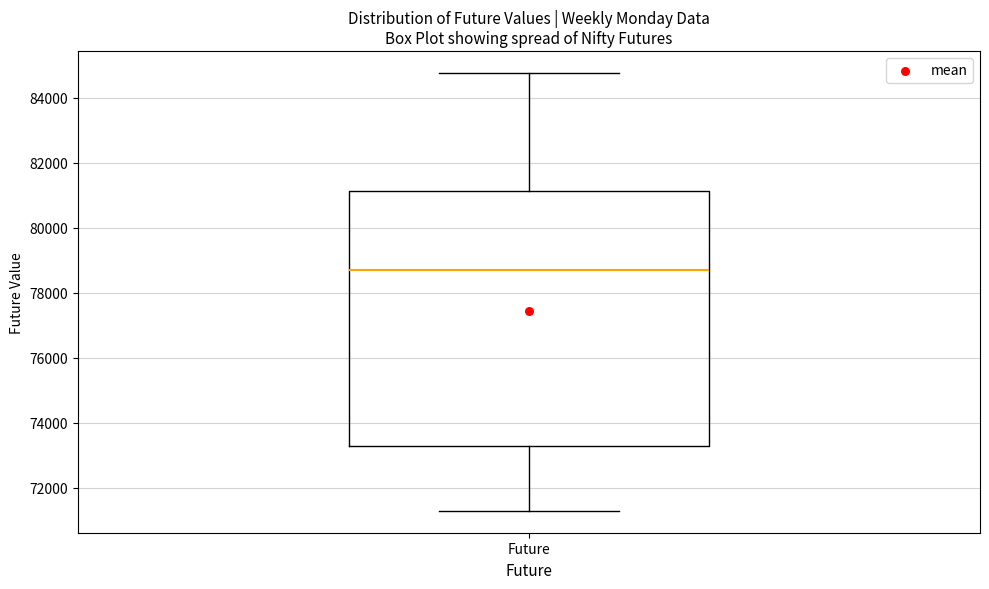

Read this box plot against the y-axis: the position of the median line, the range covered by the box, and the ends of both whiskers. The values are not printed on the chart, so give them approximately, as read against the axis.

median 78600, box 73200 to 81200, whiskers 71200 to 84800